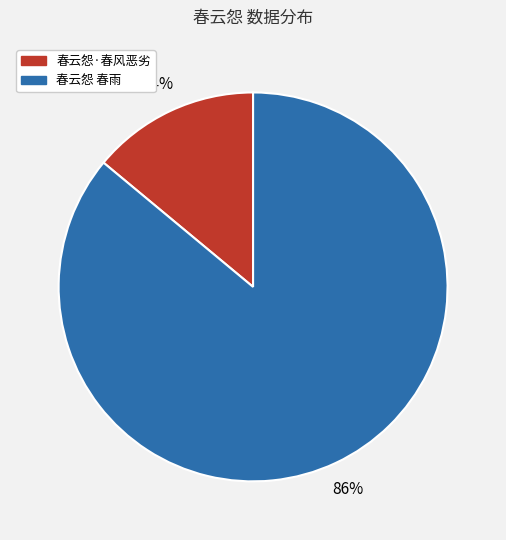

How many segments does this pie chart have?

2